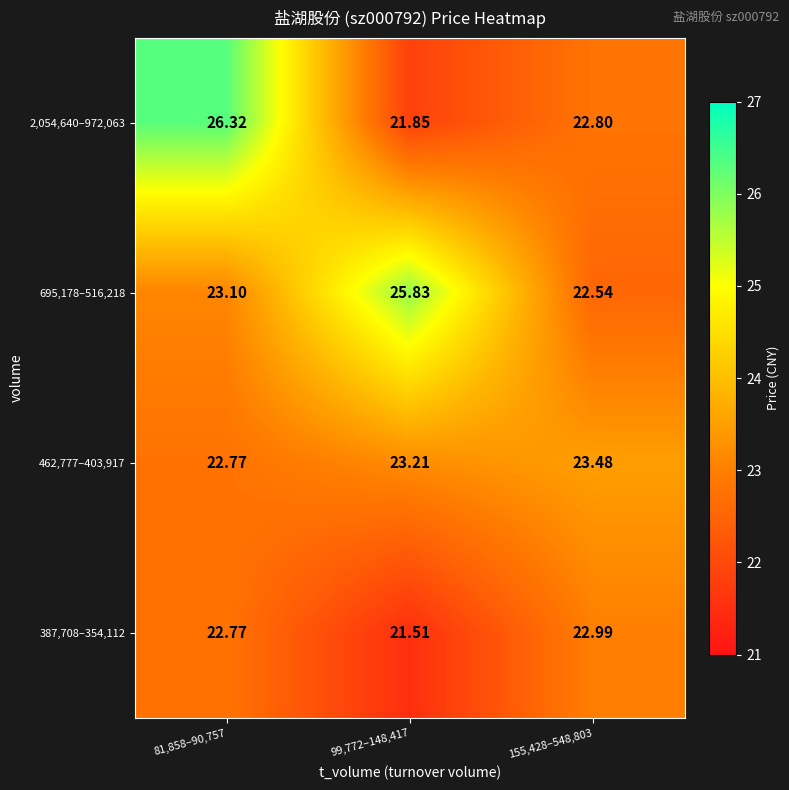

Is the value of 2,054,640–972,063 at 81,858–90,757 greater than the value of 695,178–516,218 at 81,858–90,757?

Yes